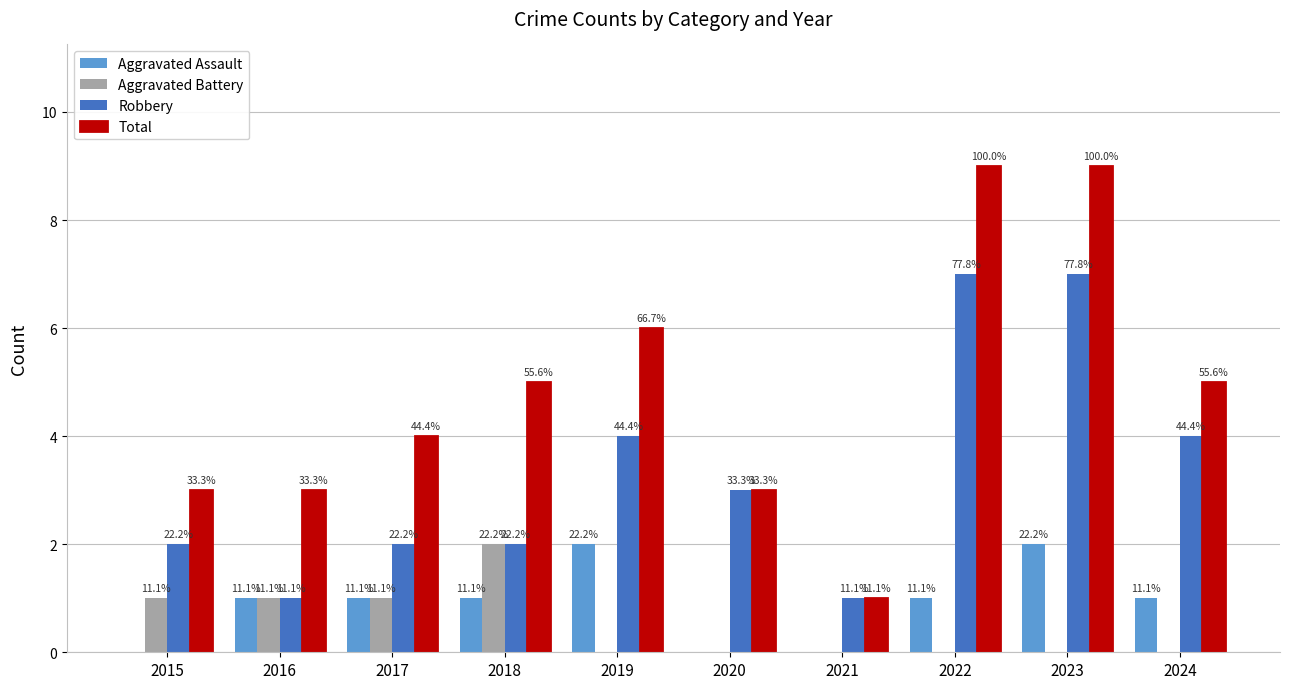

Reading right to left, extract all data points from this chart.

Aggravated Assault: 2024=1	2023=2	2022=1	2021=0	2020=0	2019=2	2018=1	2017=1	2016=1	2015=0
Aggravated Battery: 2024=0	2023=0	2022=0	2021=0	2020=0	2019=0	2018=2	2017=1	2016=1	2015=1
Robbery: 2024=4	2023=7	2022=7	2021=1	2020=3	2019=4	2018=2	2017=2	2016=1	2015=2
Total: 2024=5	2023=9	2022=9	2021=1	2020=3	2019=6	2018=5	2017=4	2016=3	2015=3